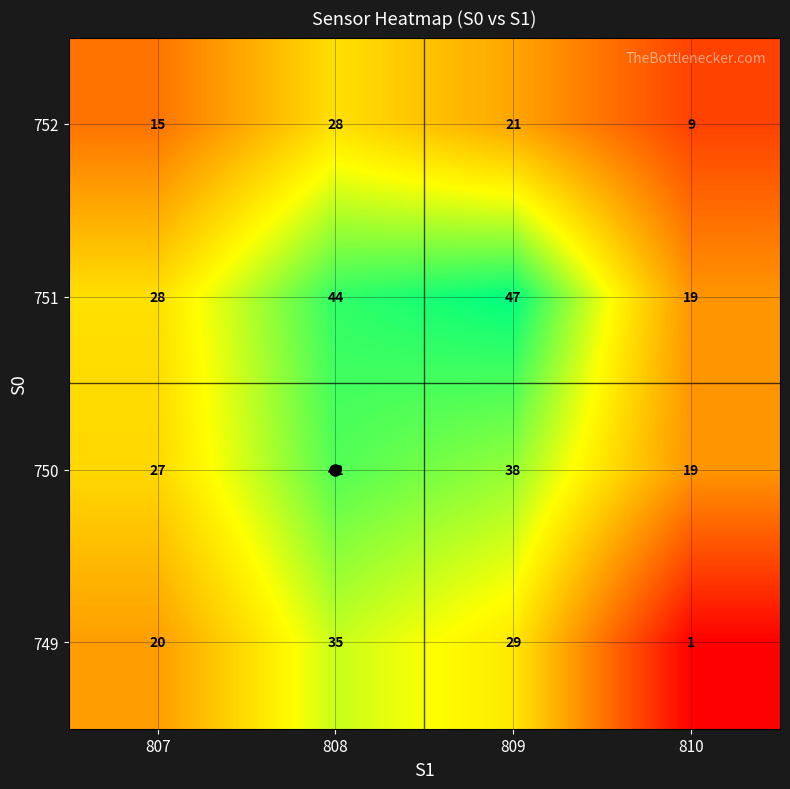

What is the average value of the 749 series?

21